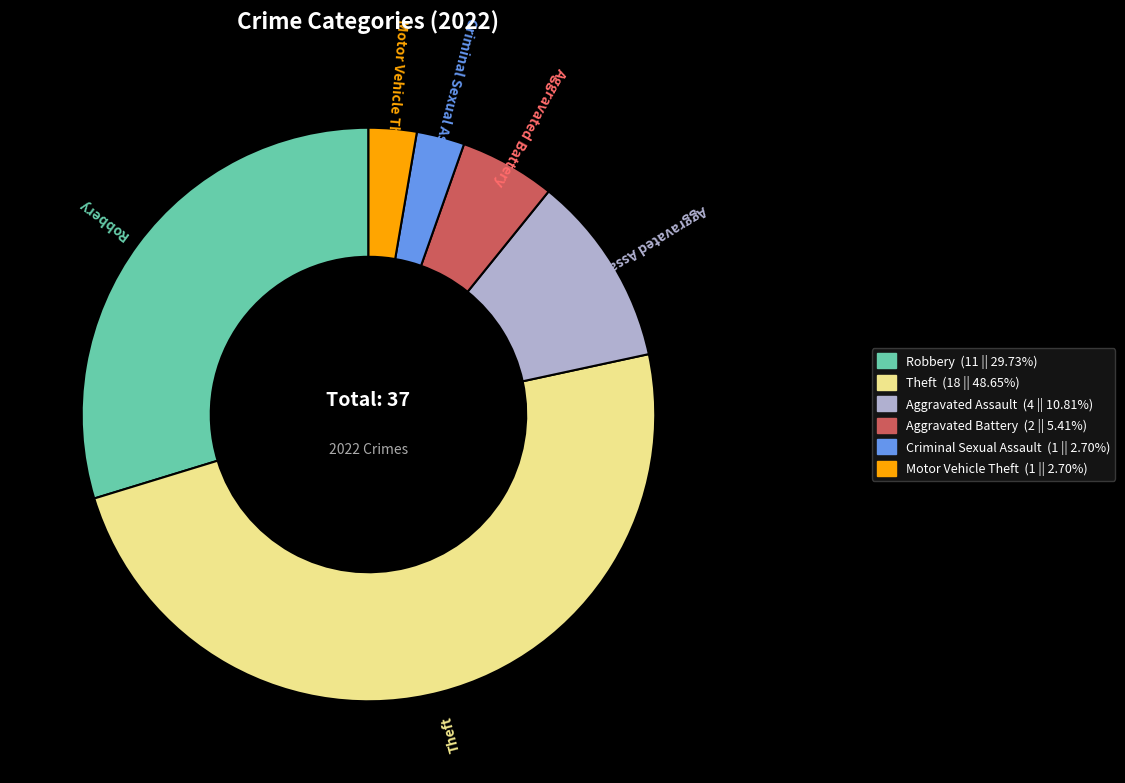

How many segments does this pie chart have?

6